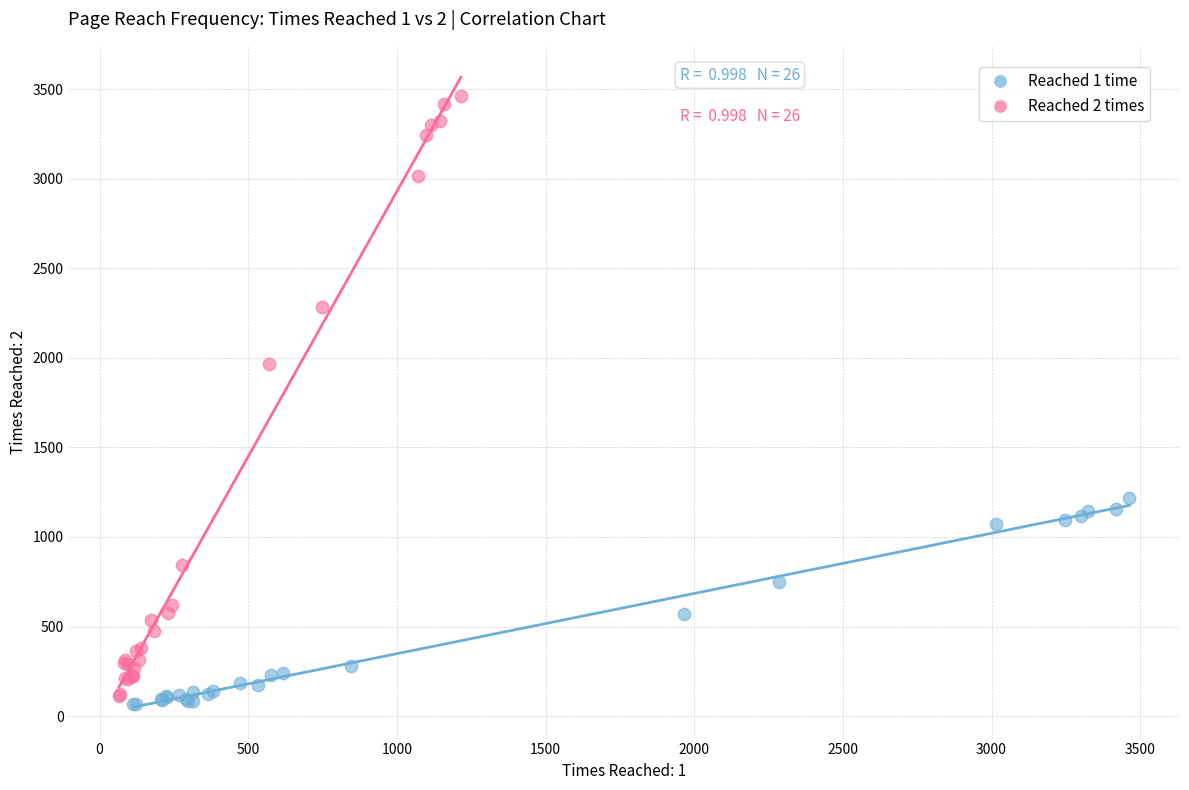

Which series reaches the maximum Y coordinate?

Reached 2 times